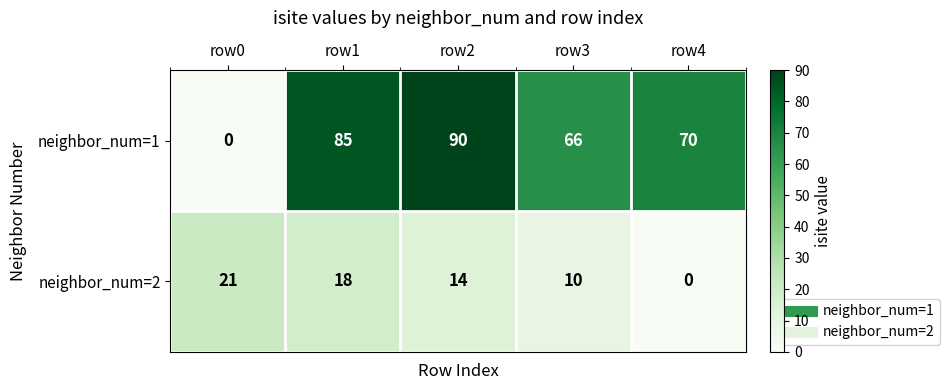

How many values in the neighbor_num=1 series are below 70?

2